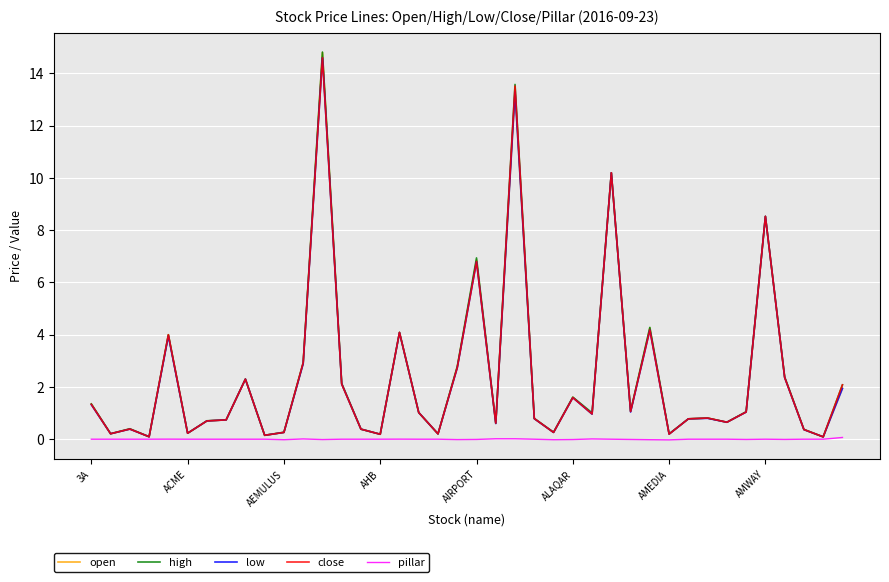

What is the maximum value shown in the chart?

14.8